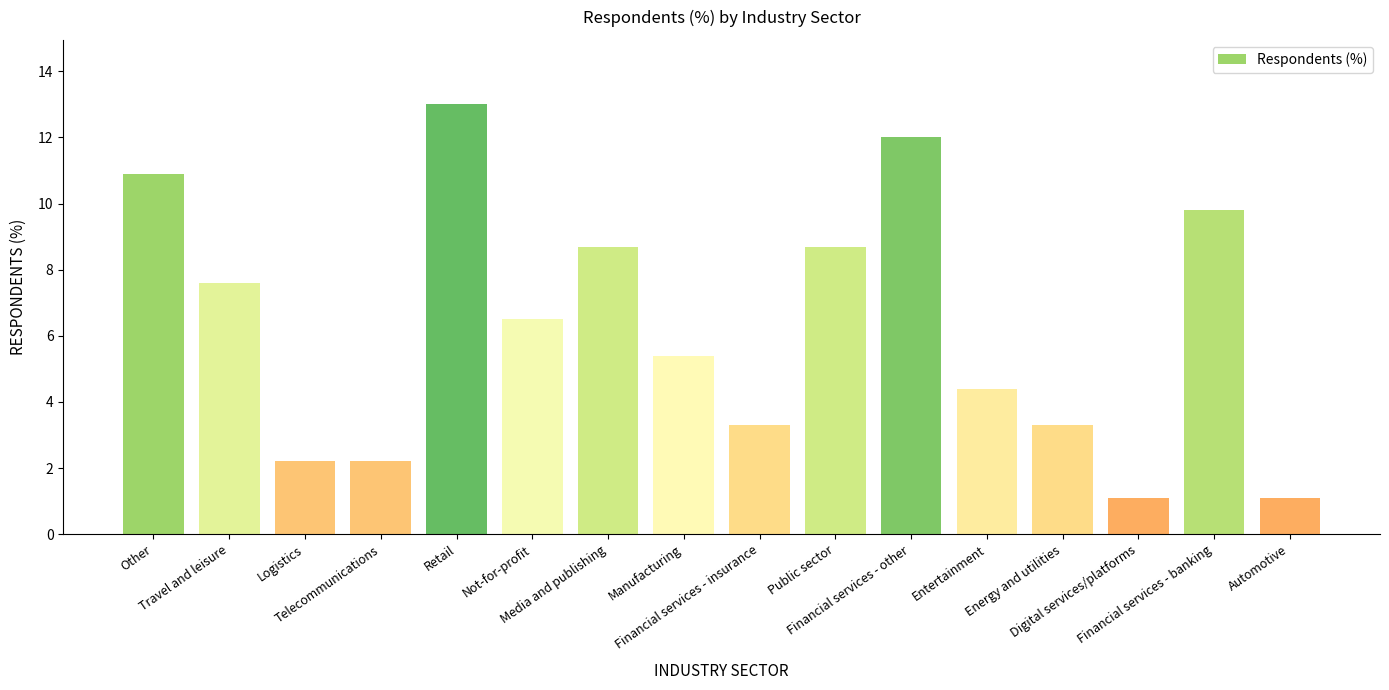

What is the change in value from Manufacturing to Financial services - banking?

+4.4